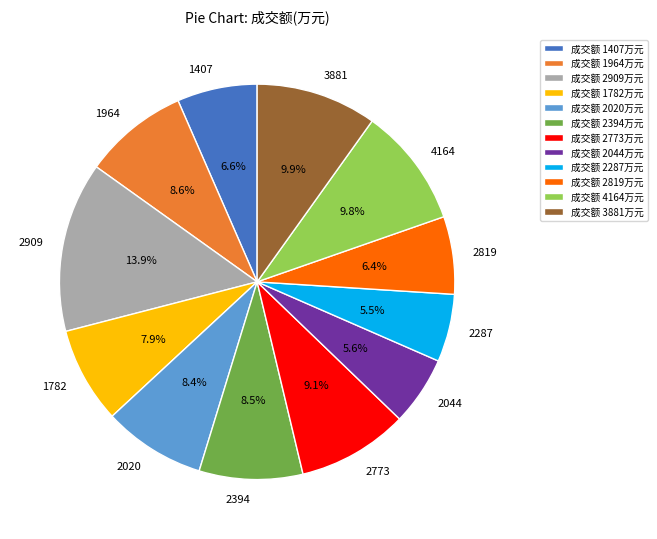

What portion of the pie excludes 1782?

92.1%